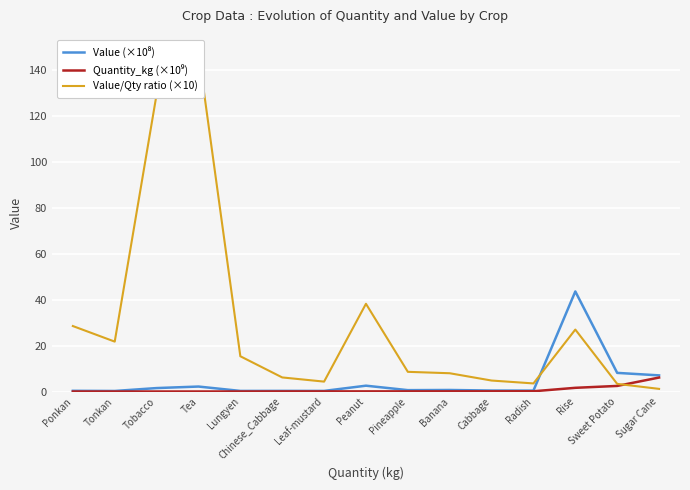

What is the label of the 10th point from the left?

Banana